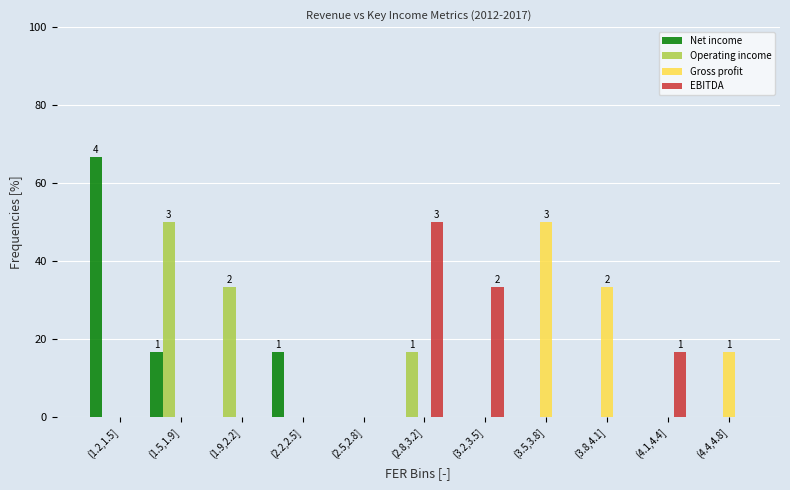

At which category does the chart reach its peak across all series?

(1.2,1.5]